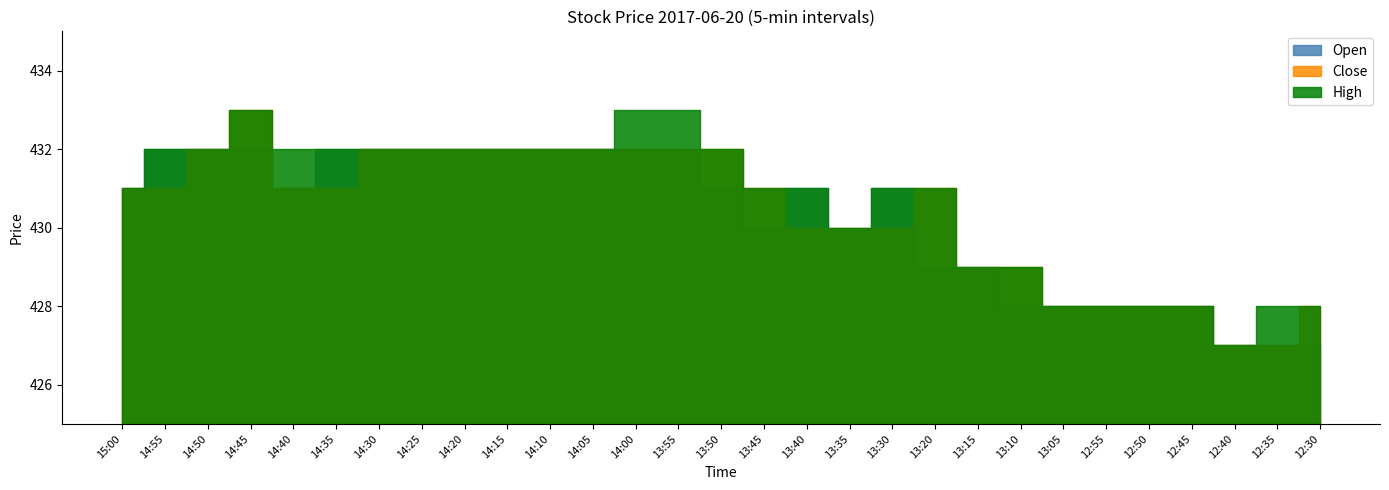

What is the label of the 18th point from the right?

14:05